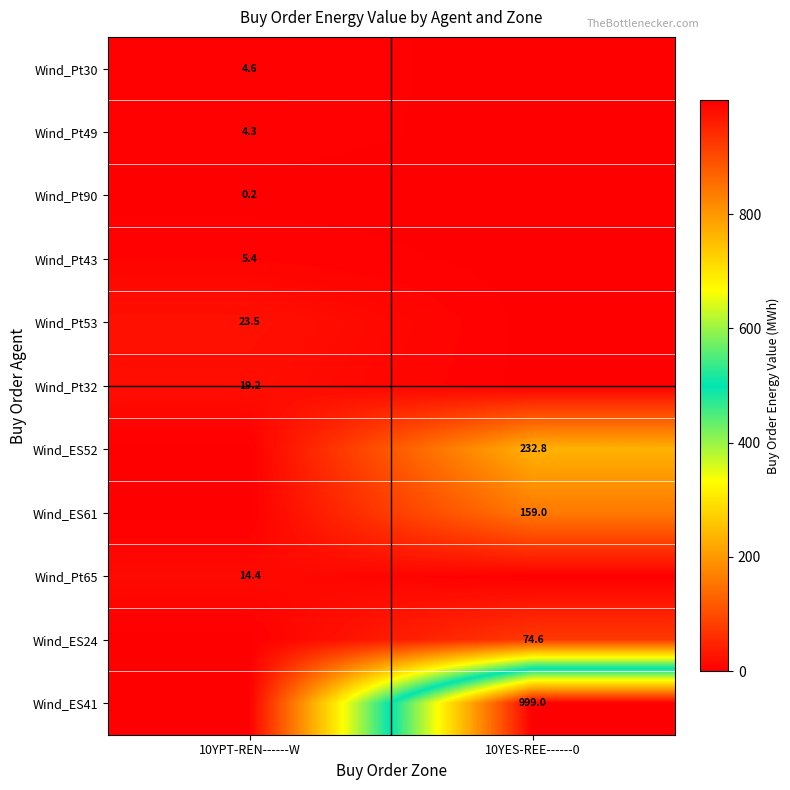

True or false: Wind_ES24 has a value of 21.2 at 10YES-REE------0.

False